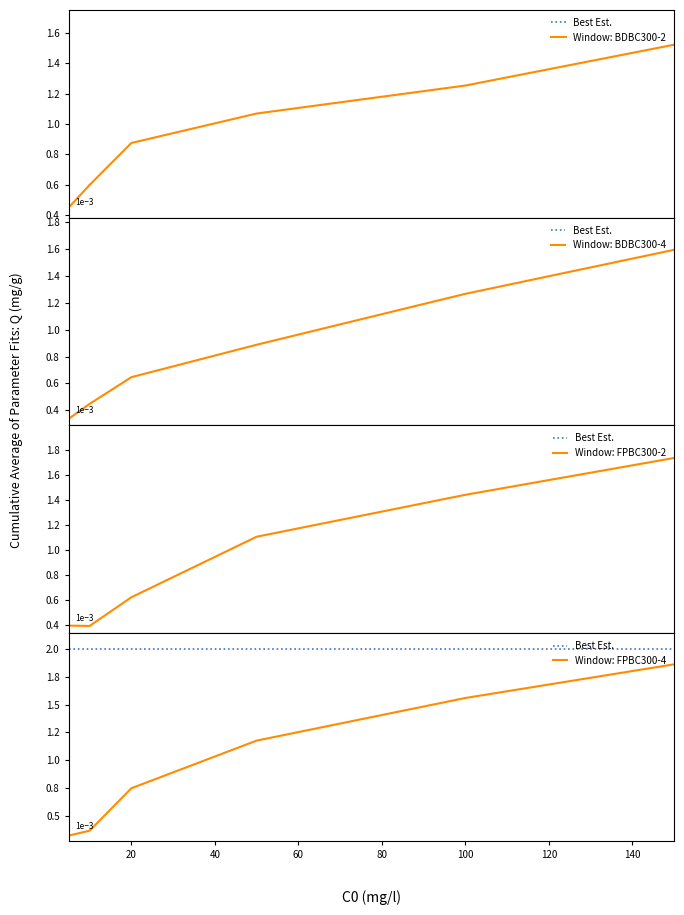

What is the difference between the second highest and second lowest values in the Window: FPBC300-2 series?

1.0